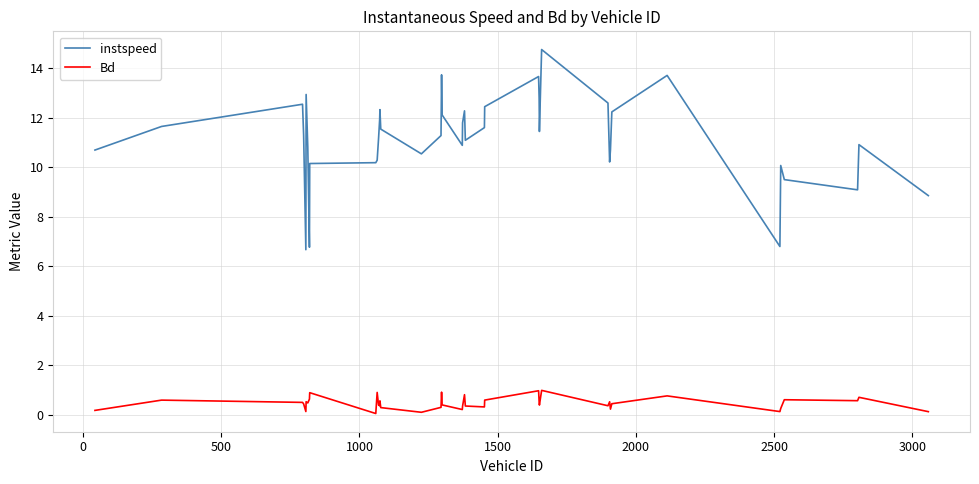

What is the highest value of the Bd series?

1.0